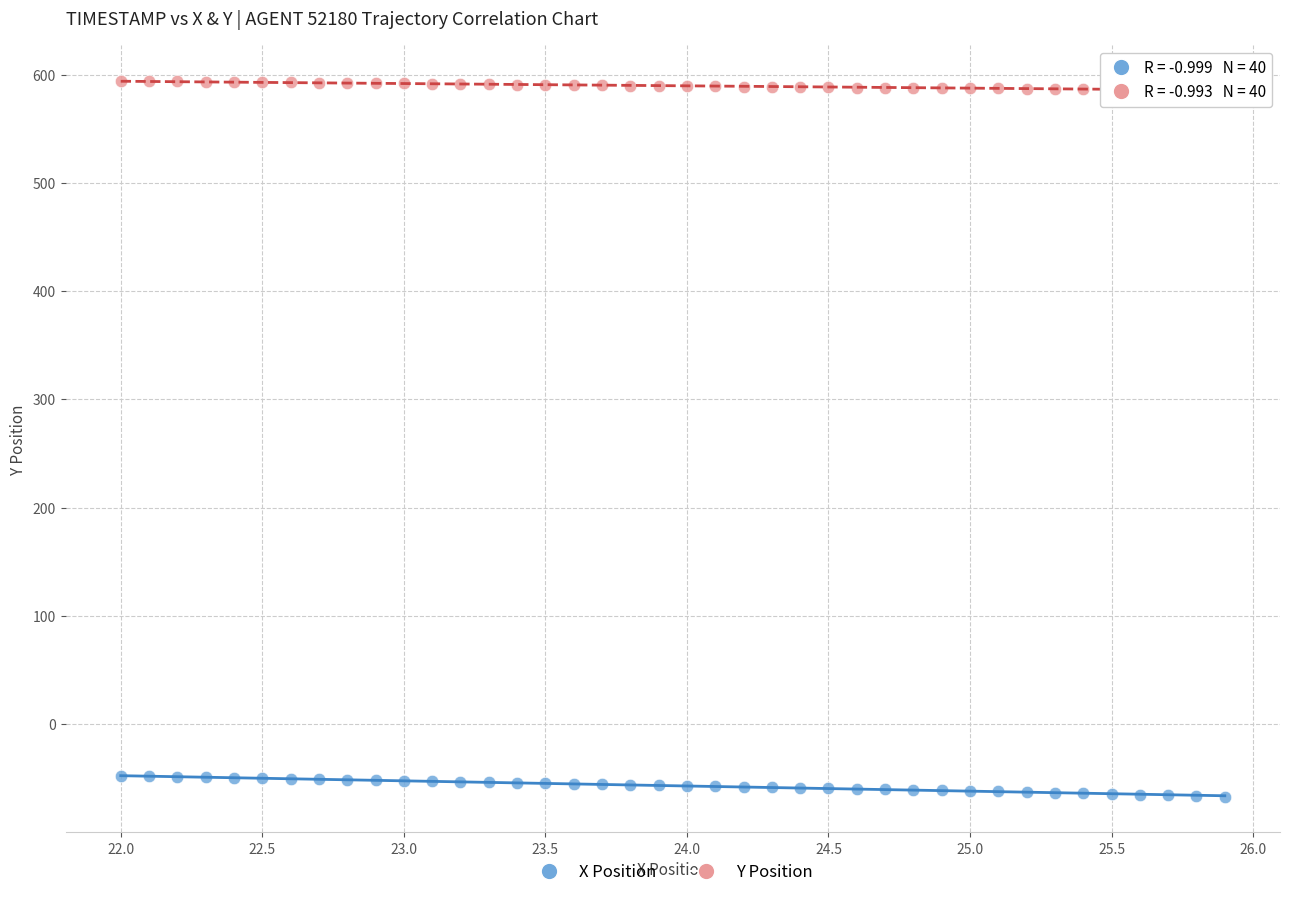

Across all data points, what is the range of Y values (max minus min)?

660.8